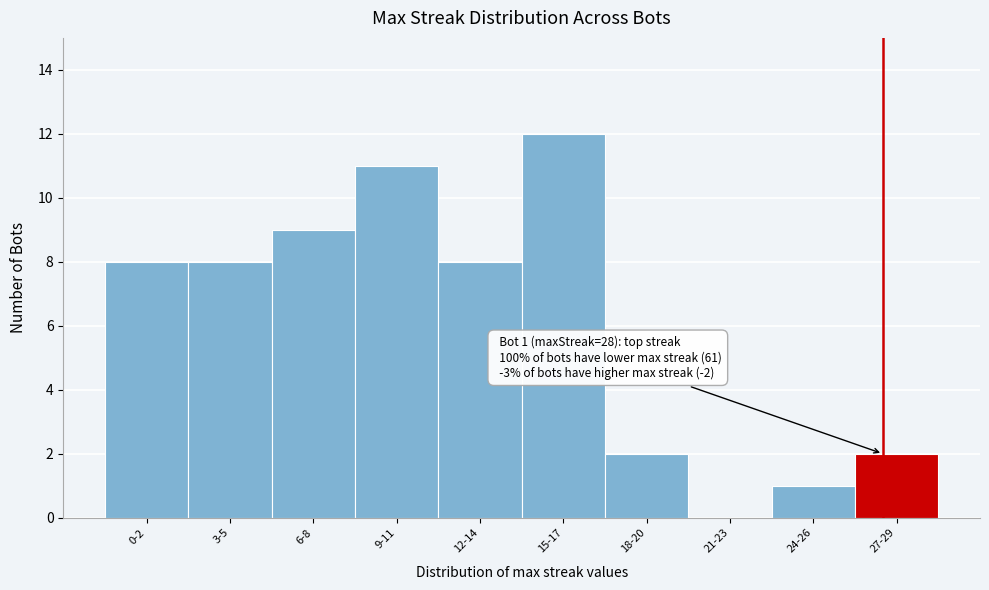

Reading left to right, what are all the values shown in this chart?

0-2=8	3-5=8	6-8=9	9-11=11	12-14=8	15-17=12	18-20=2	21-23=0	24-26=1	27-29=2